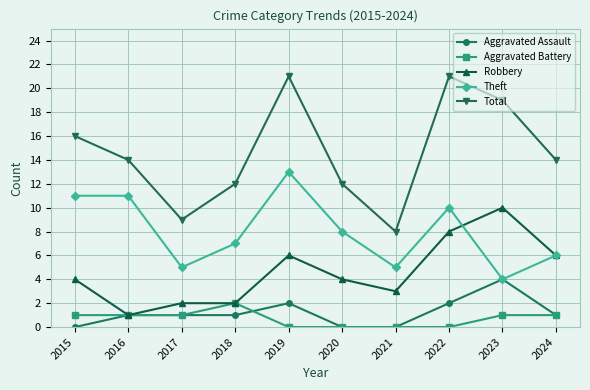

At which label does Aggravated Battery reach its peak?

2018